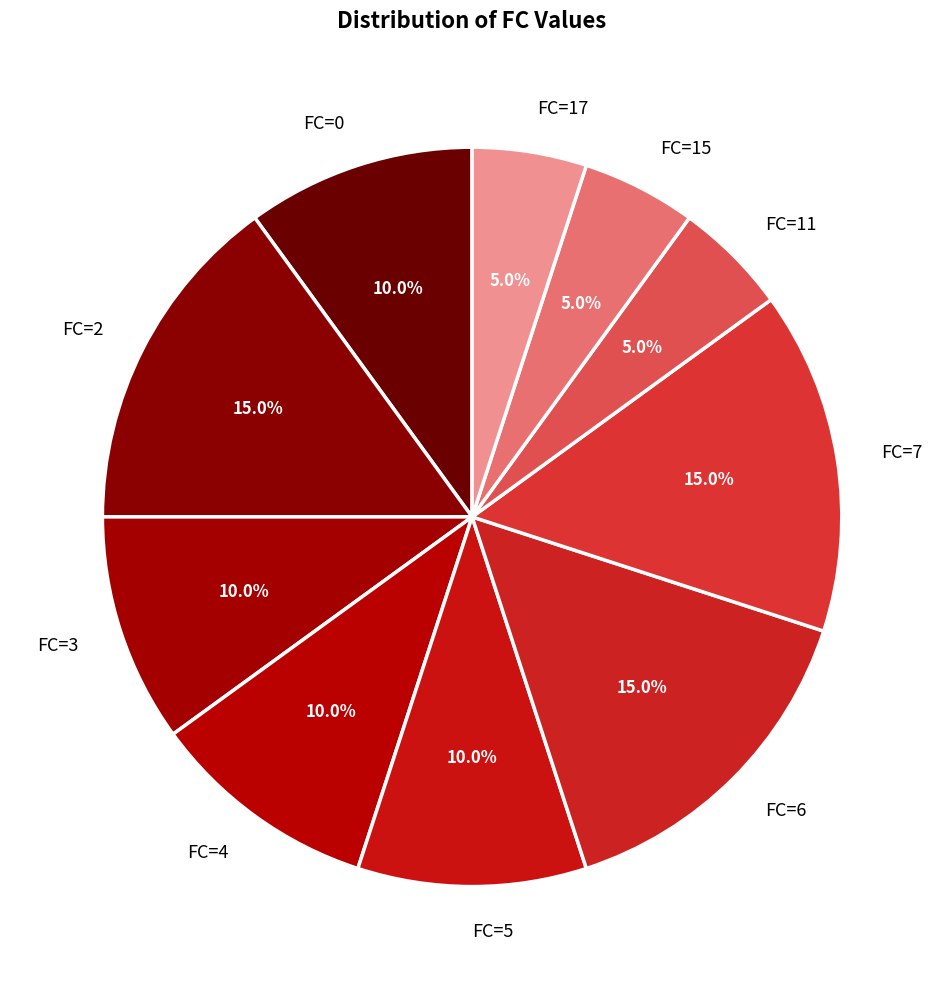

To the nearest percent, what is the average slice percentage?

10%